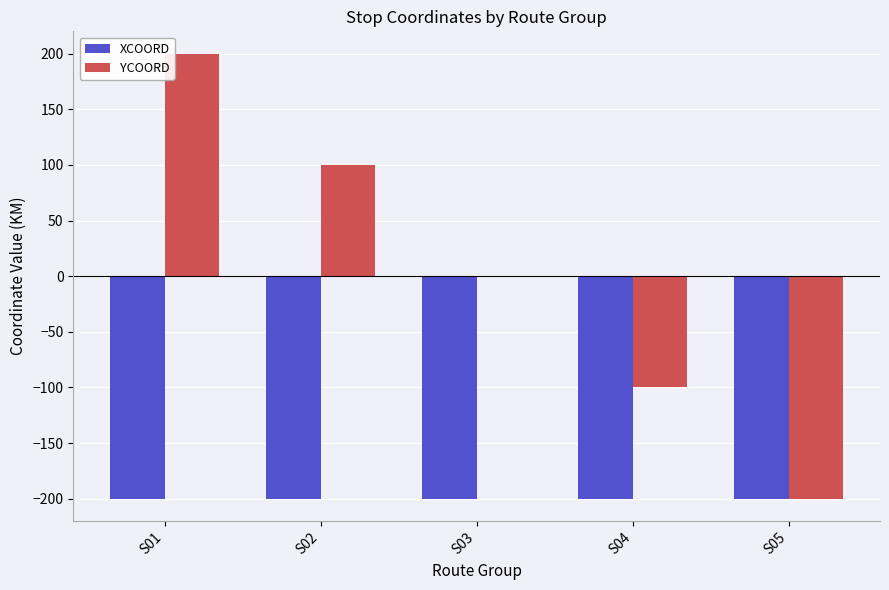

Which series has the largest total across all categories?

YCOORD